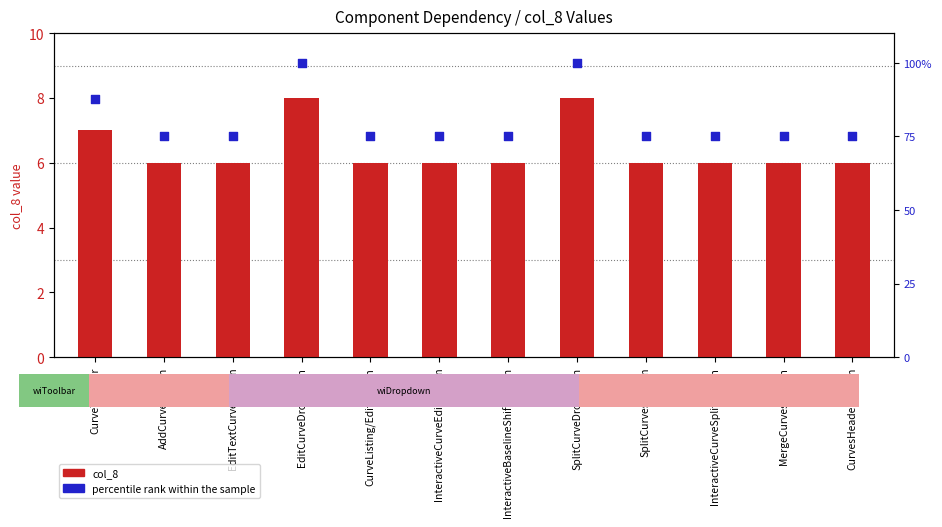

What are all the series names shown in the legend?

col_8, percentile rank within the sample